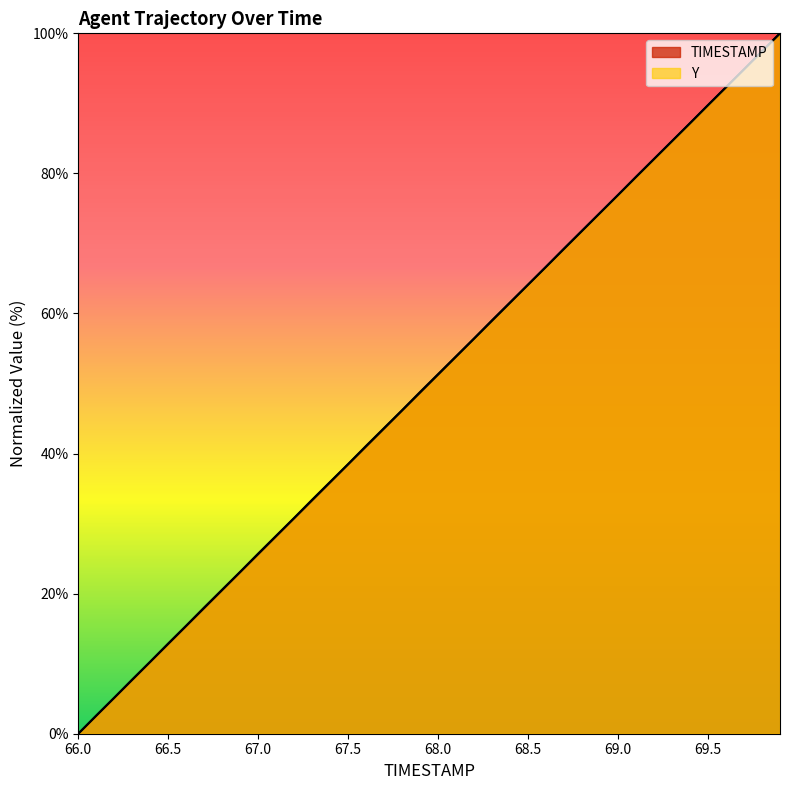

What is the label of the 31st point from the right?

66.9